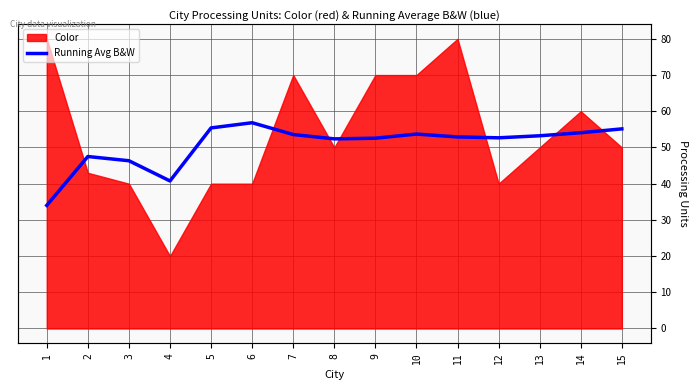

Reading right to left, what are all the values shown in this chart?

15=55.1	14=54.1	13=53.2	12=52.7	11=52.9	10=53.7	9=52.6	8=52.4	7=53.6	6=56.8	5=55.4	4=40.8	3=46.3	2=47.5	1=34.0